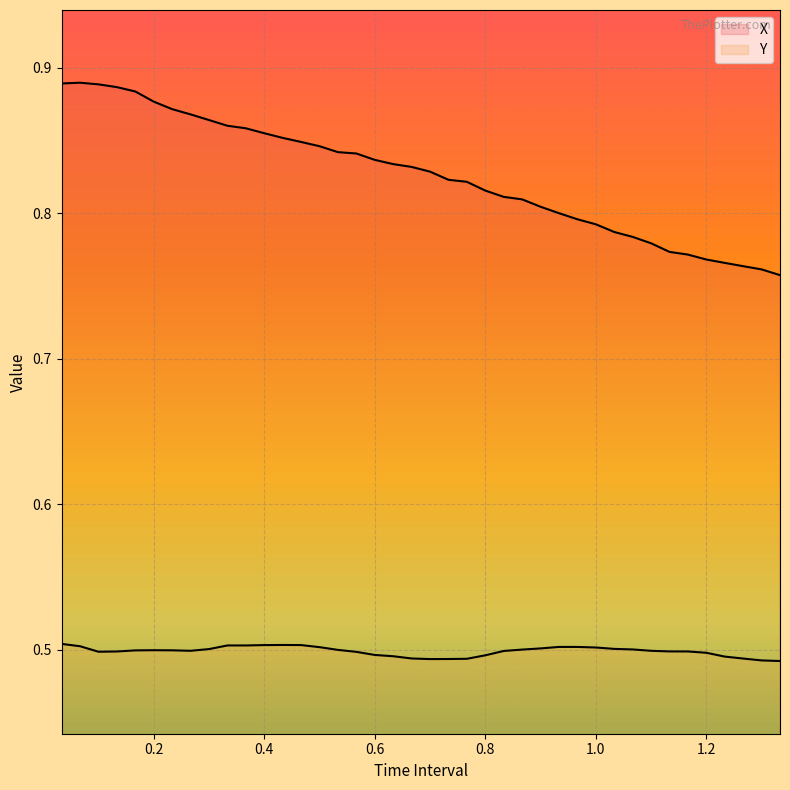

What is the highest value of the X series?

0.9